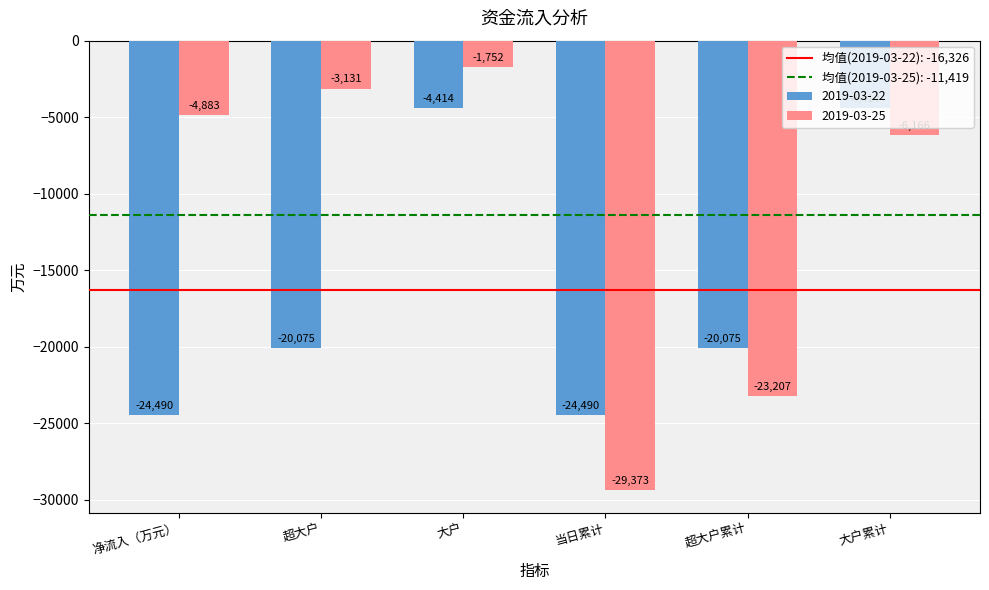

True or false: 2019-03-22 has a value of -13488.6 at 超大户.

False